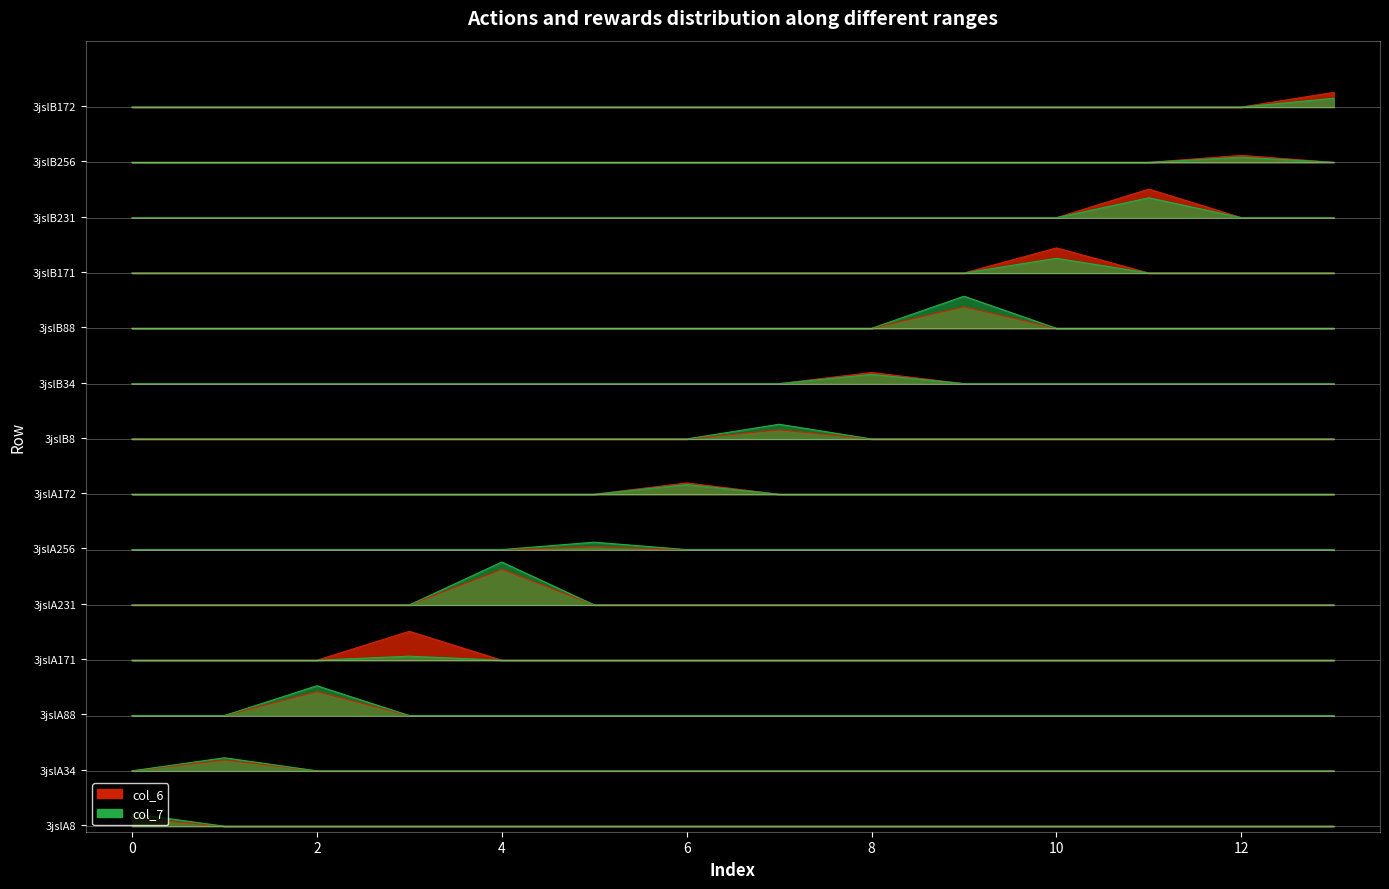

Which has a higher value, 3jslB8 or 3jslA88?

3jslA88